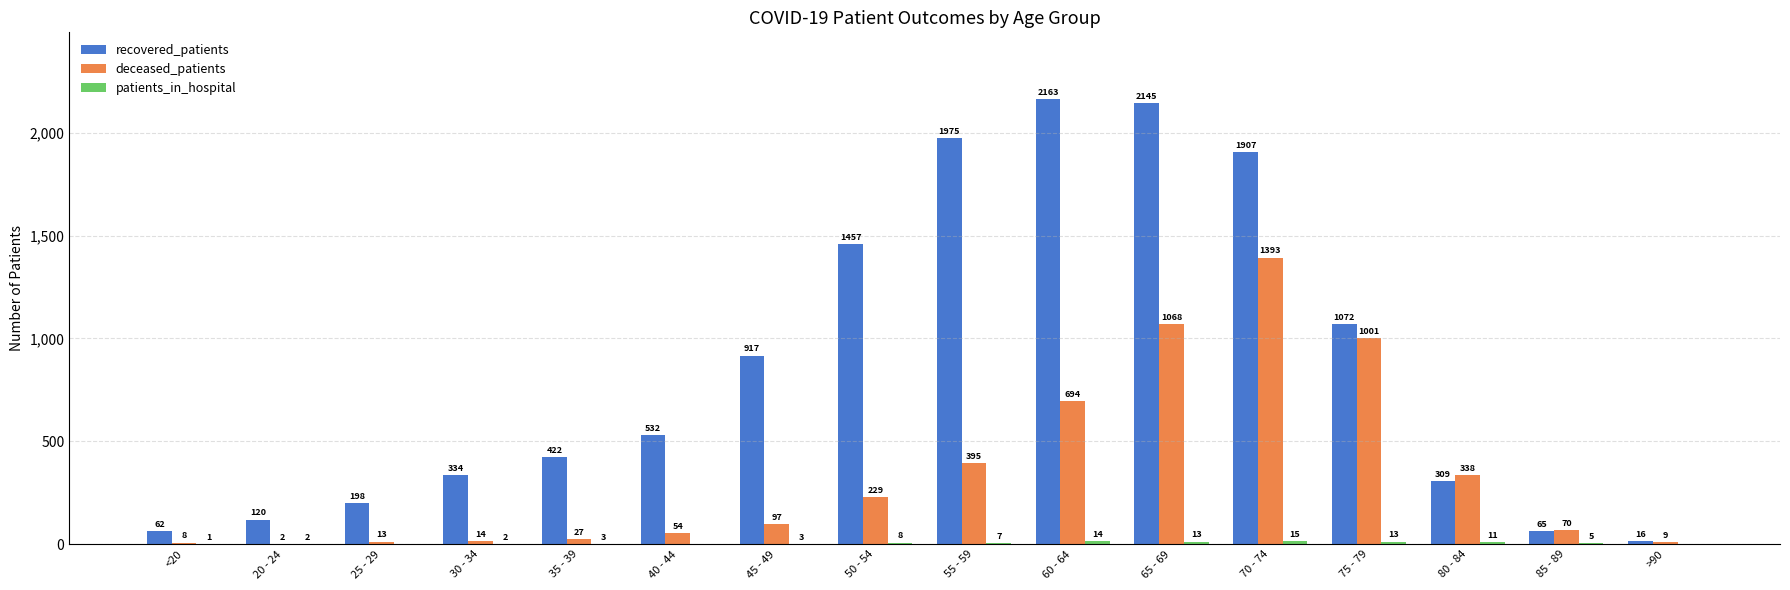

What is the total value across all series at >90?

25